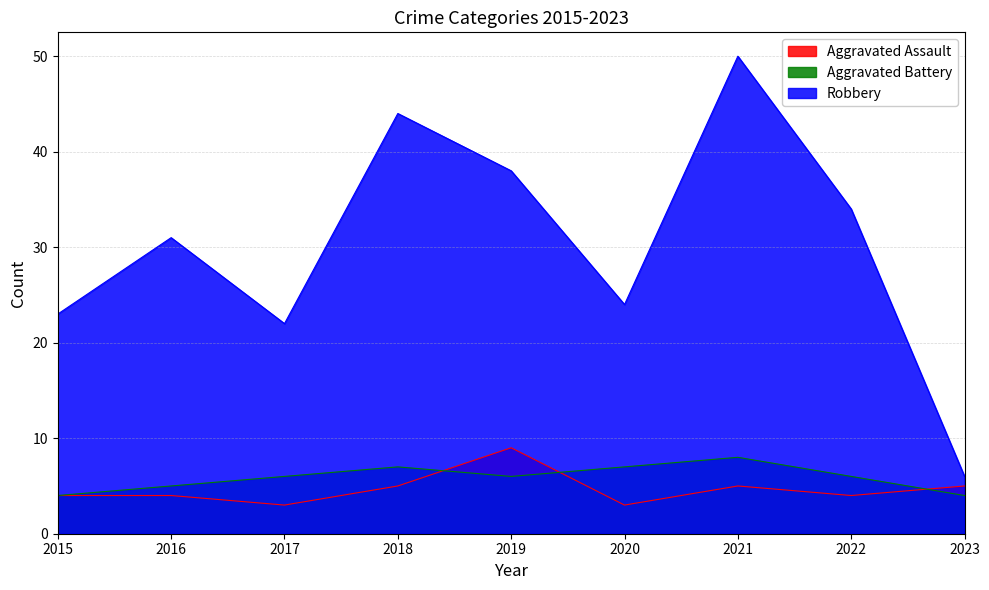

List the series in order of their peak value, highest first.

Robbery, Aggravated Assault, Aggravated Battery